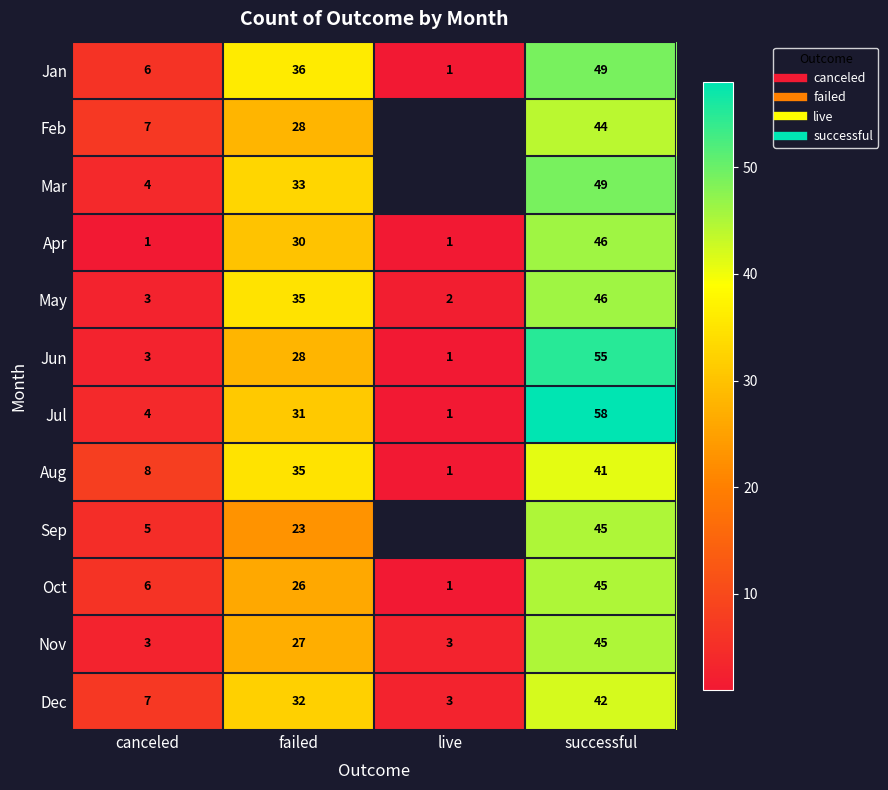

The value of Jun at successful is 93.7. True or false?

False